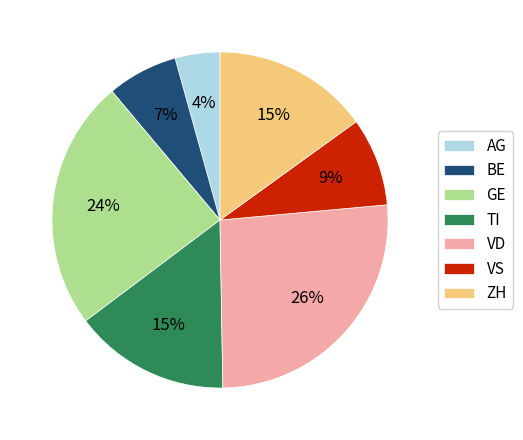

To the nearest percent, what is the average slice percentage?

14%